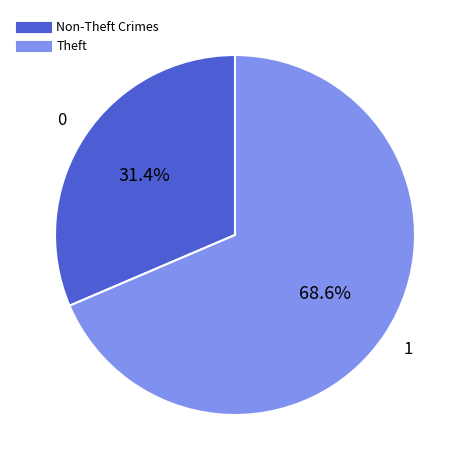

Does any single category account for the majority?

Yes